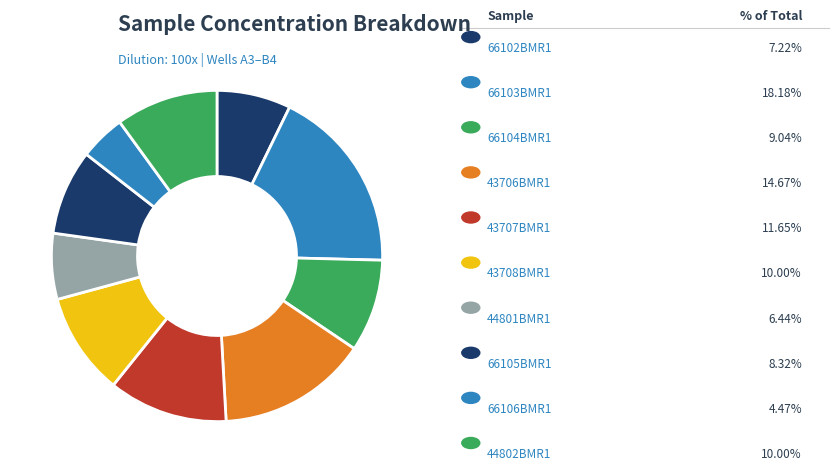

How many slices are in this pie chart?

10